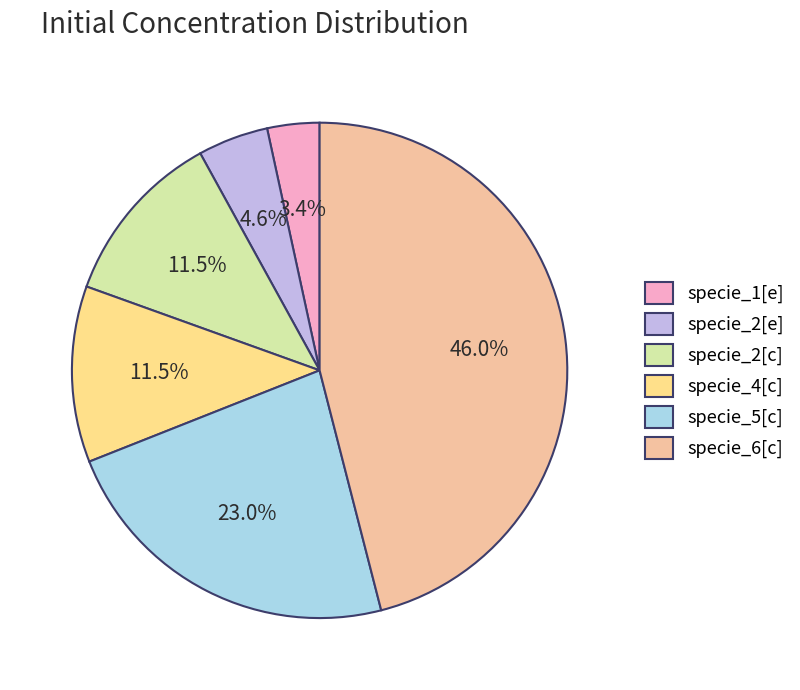

Is there a majority slice in this chart?

No